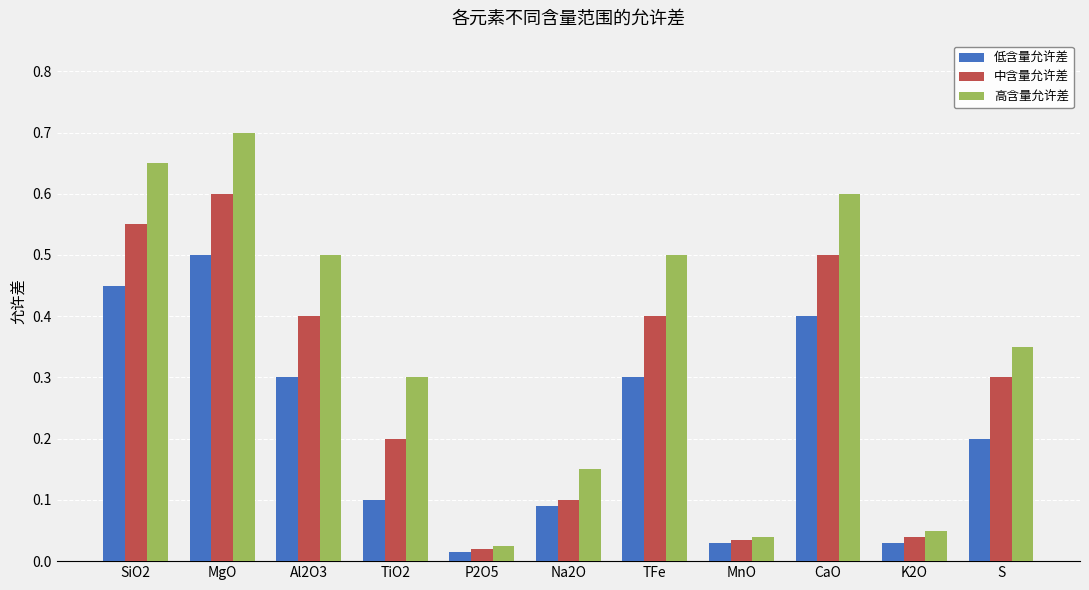

How many bars are there in total?

33